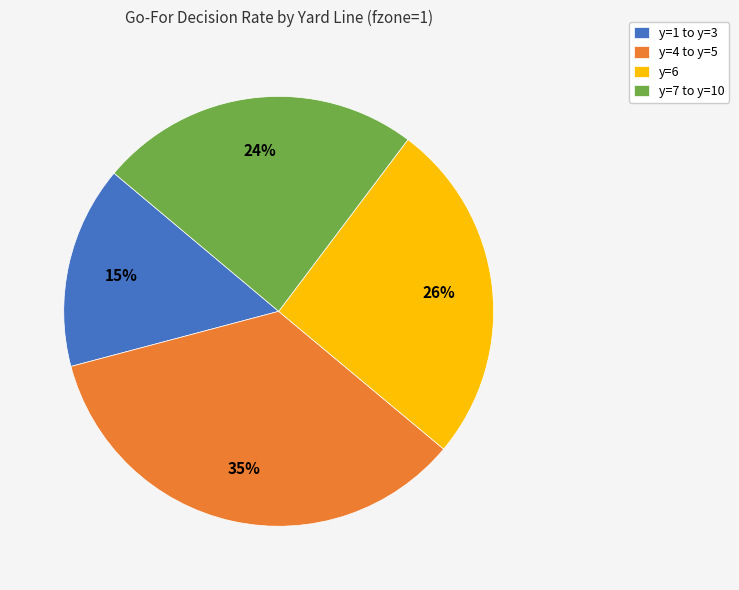

True or false: y=7 to y=10 accounts for 24% of the total.

True